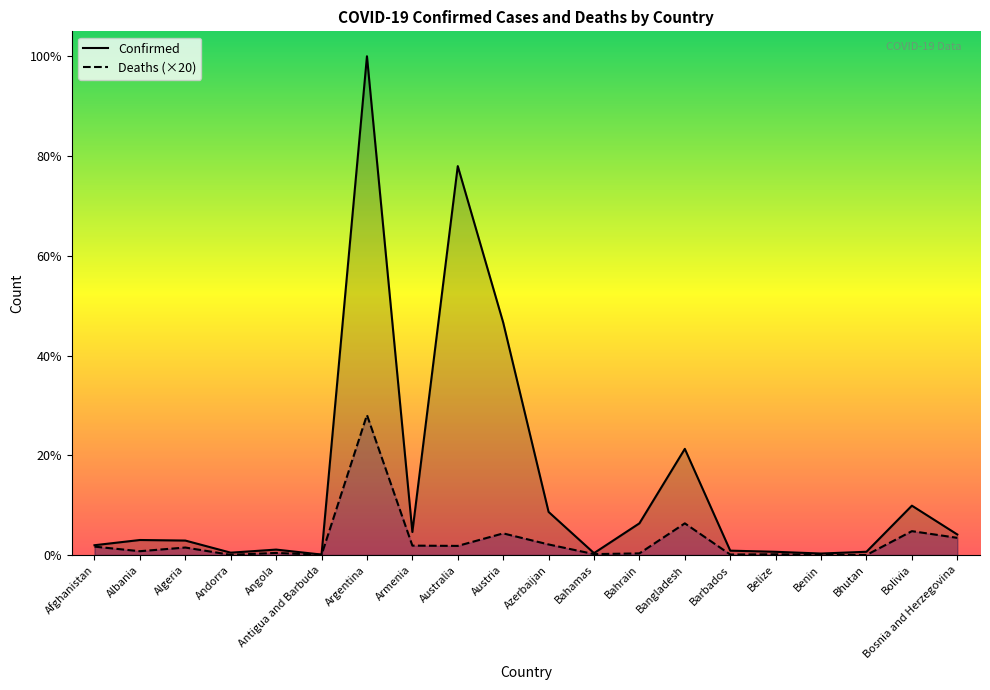

How many values in the Deaths series exceed 137500?

9